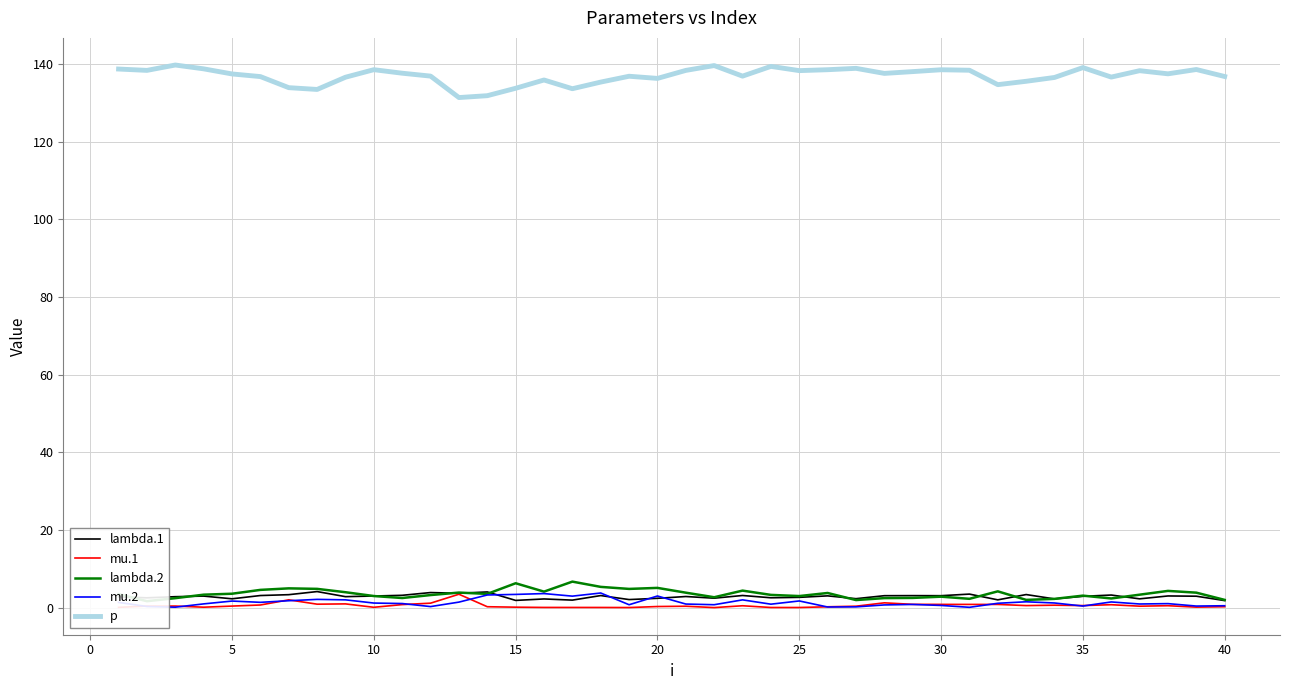

What is the difference between the maximum and minimum values in the mu.1 series?

3.4